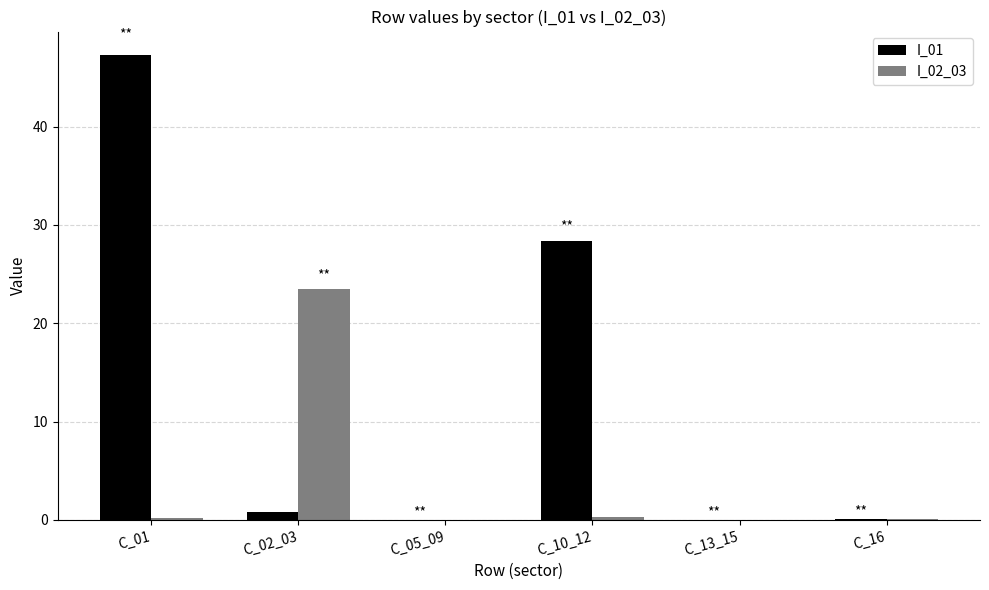

The I_02_03 series shows 0.0 at C_13_15. True or false?

True